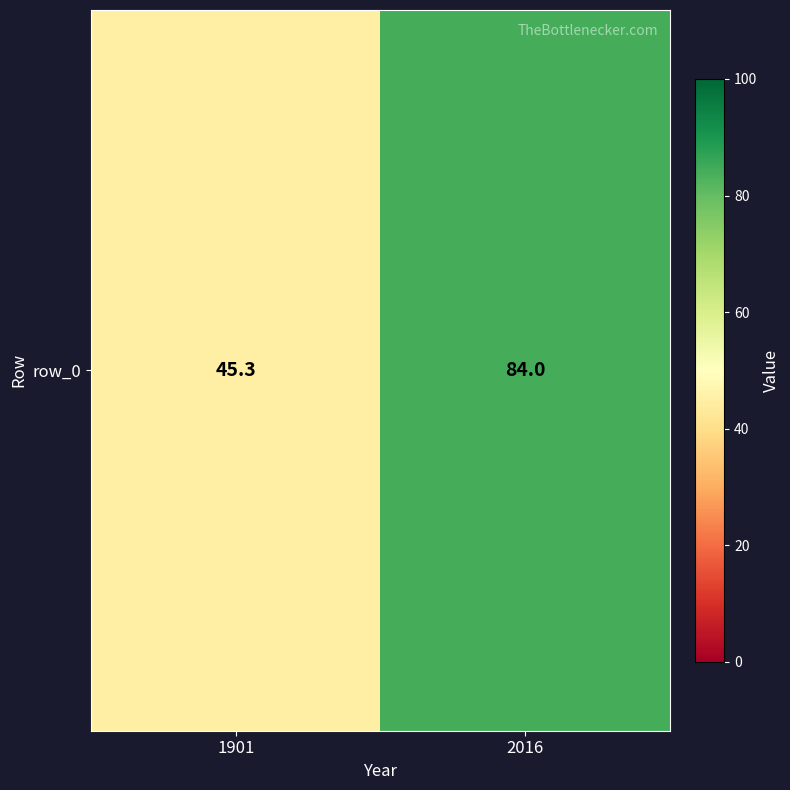

What is the average value?

64.7